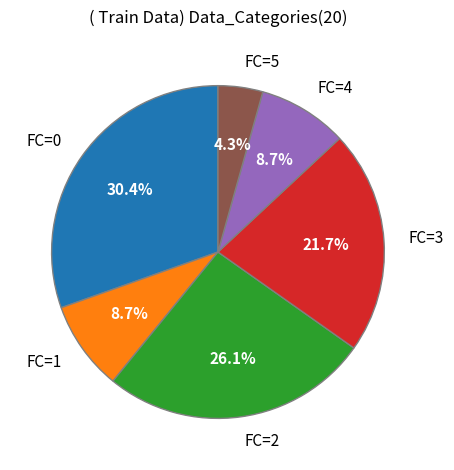

What is the ratio of the value at FC=4 to the value at FC=5?

2.0